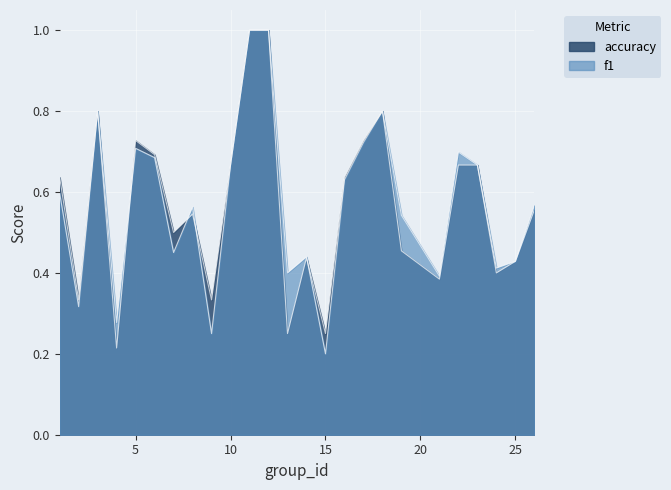

How many lines are shown in the chart?

2